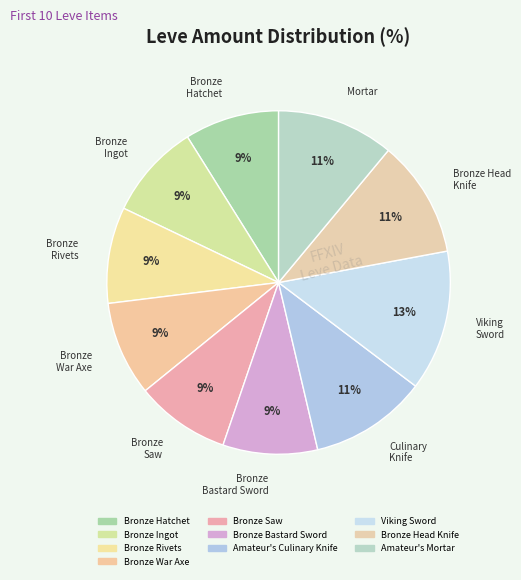

How many segments does this pie chart have?

10